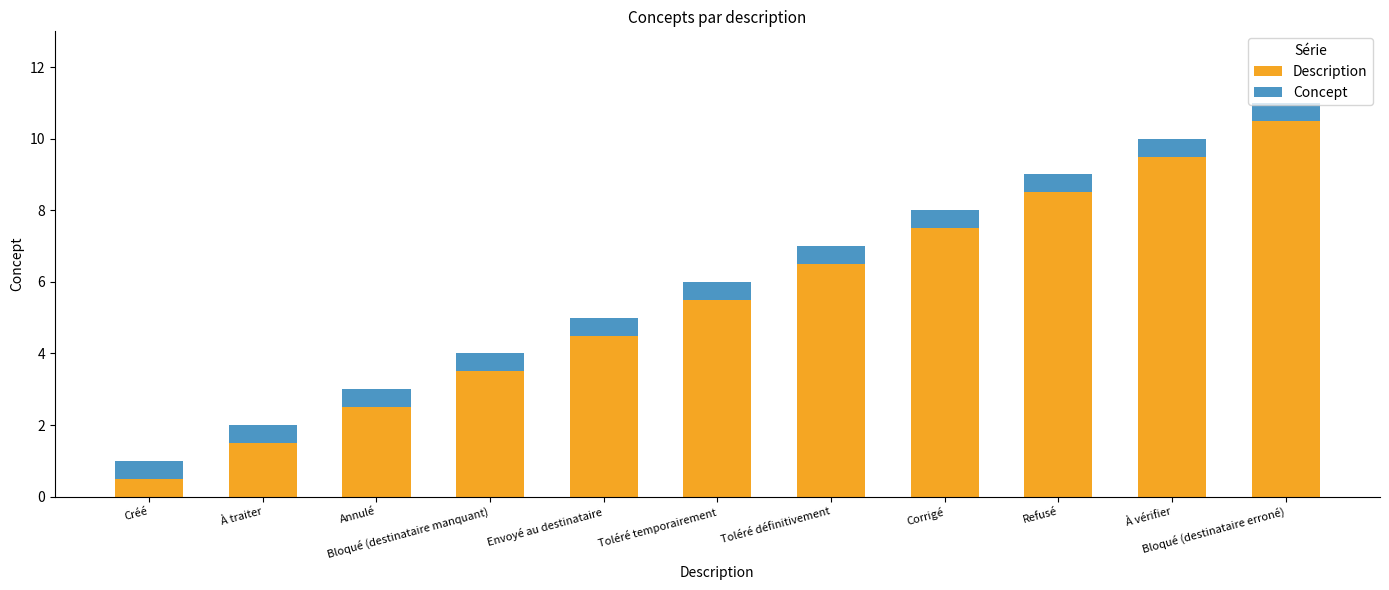

What is the lowest value of the Description series?

0.5